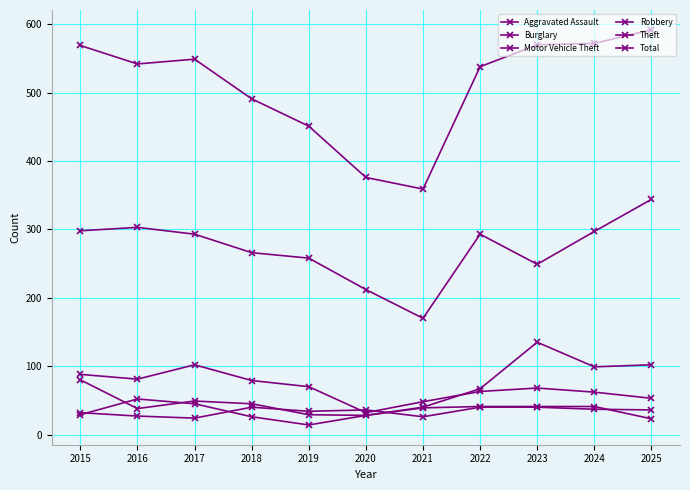

What is the difference between the highest and lowest values at 2023?

530